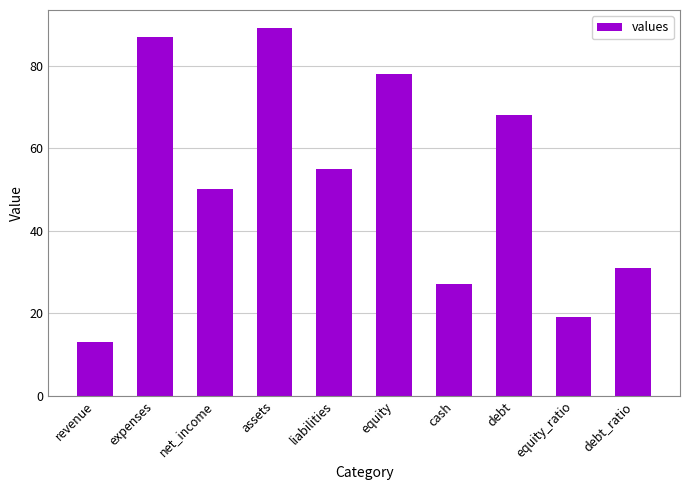

Which category has the lowest value across all series?

revenue